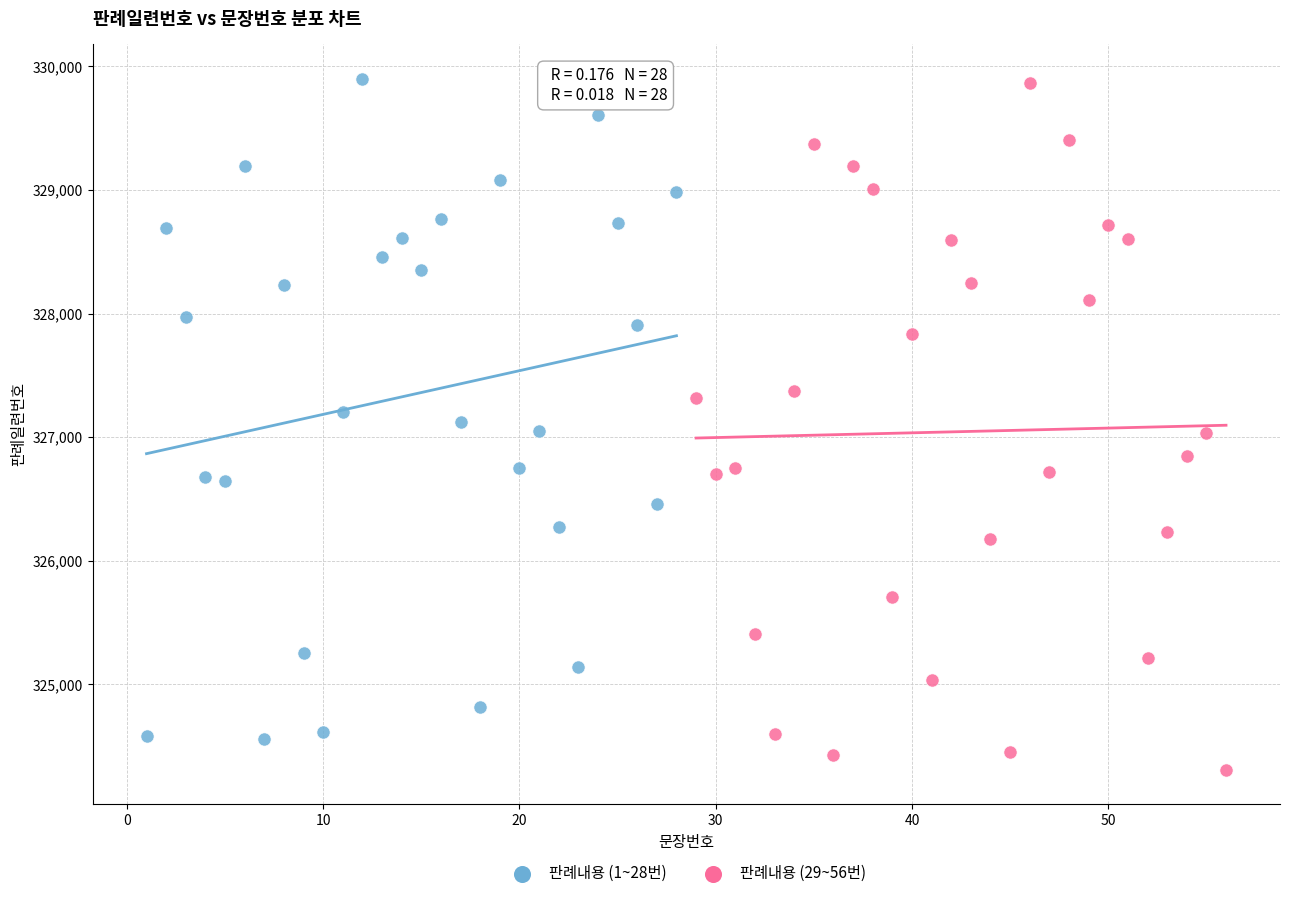

What are all the series names shown in the legend?

판례내용 (1~28번), 판례내용 (29~56번)